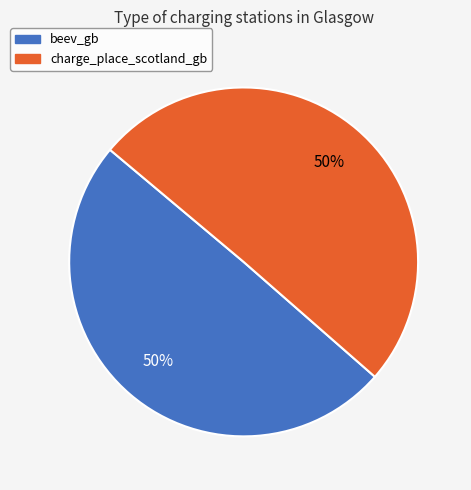

To the nearest percent, what is the average slice percentage?

50%